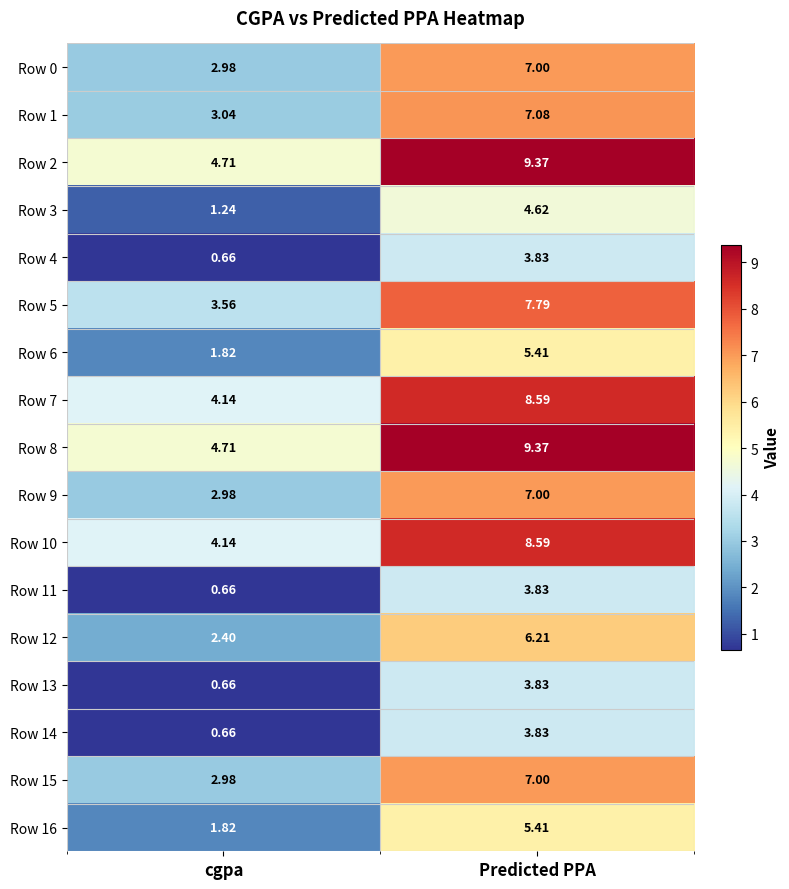

Which category has the highest value in the Row 3 series?

Predicted PPA